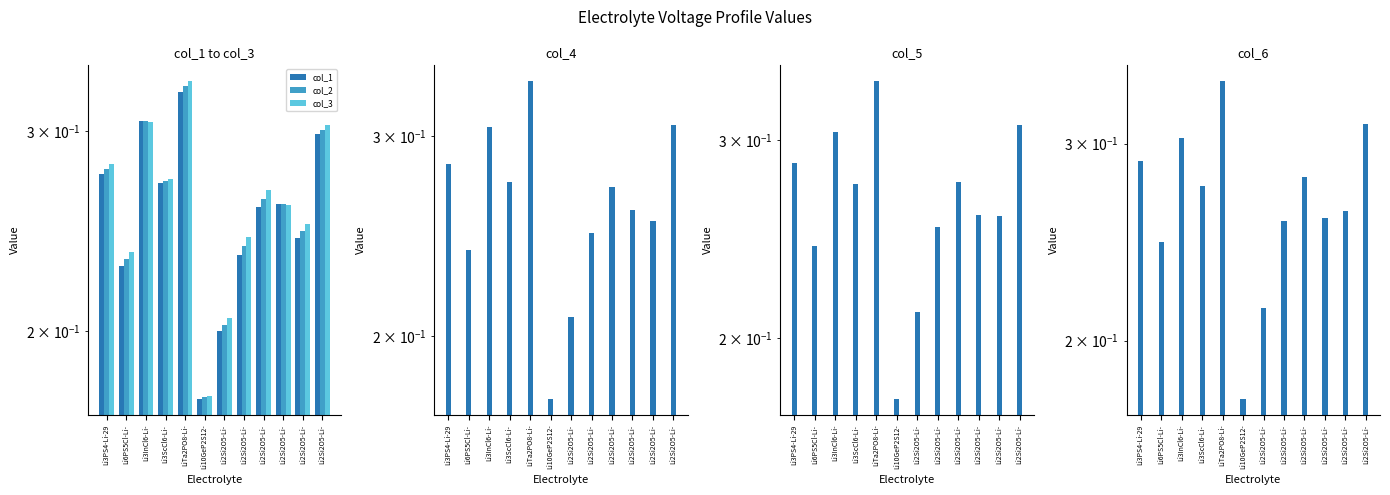

Count the number of categories in the chart.

12